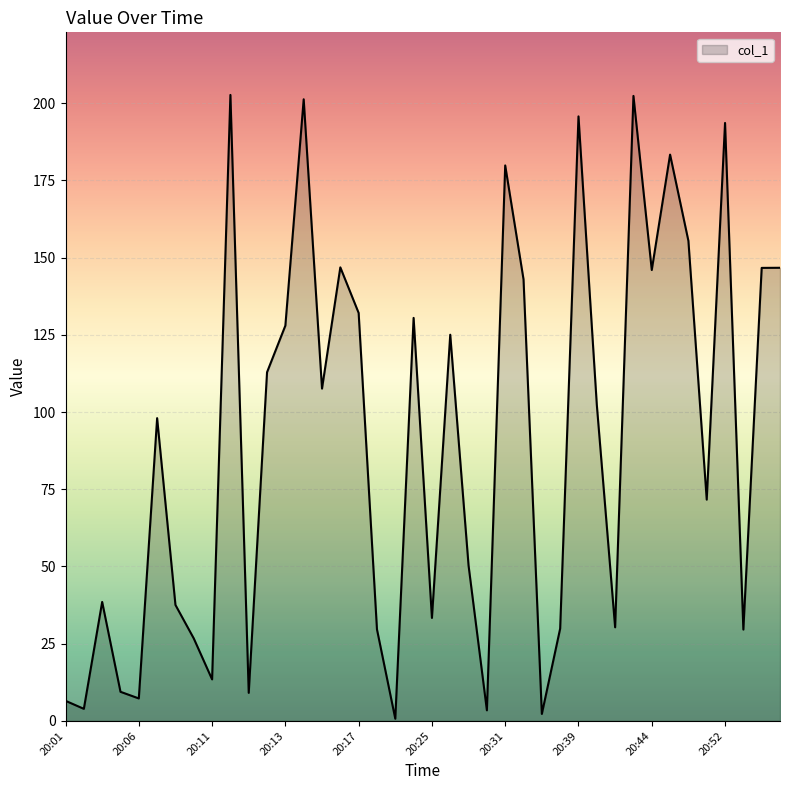

What is the greatest value displayed?

202.7